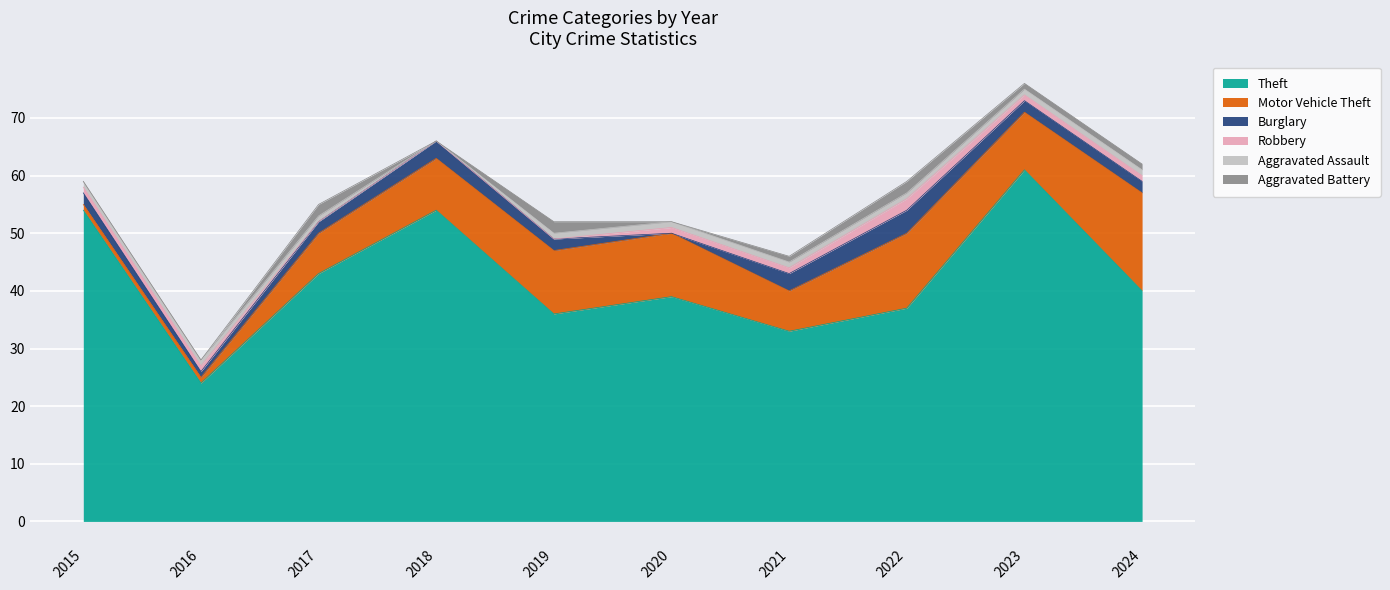

Where is Aggravated Assault nearest to the value 0?

2018